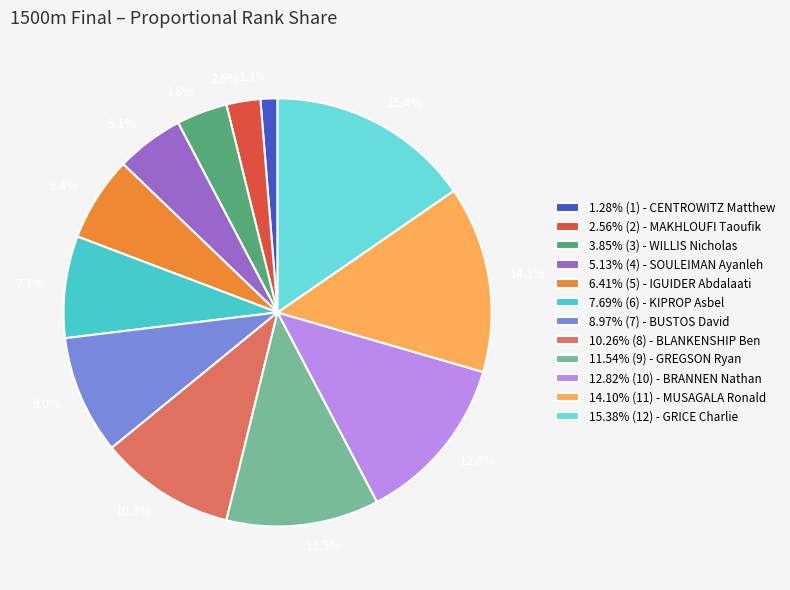

How much of the chart is everything except 14.1%?

85.9%